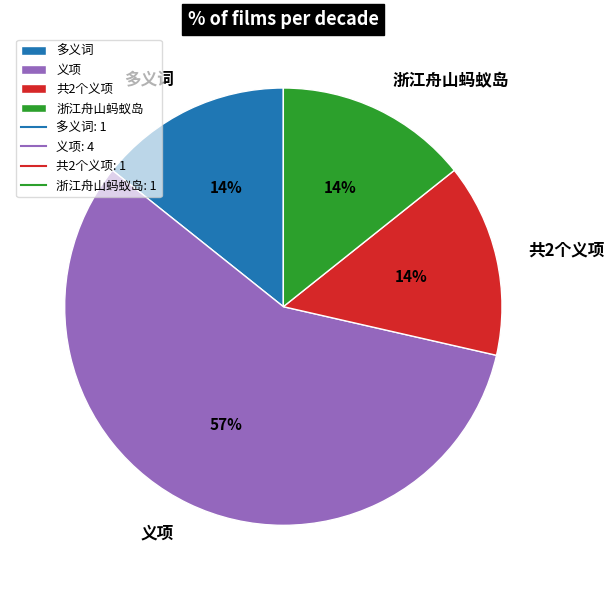

The 共2个义项 slice represents 27% of the pie. True or false?

False